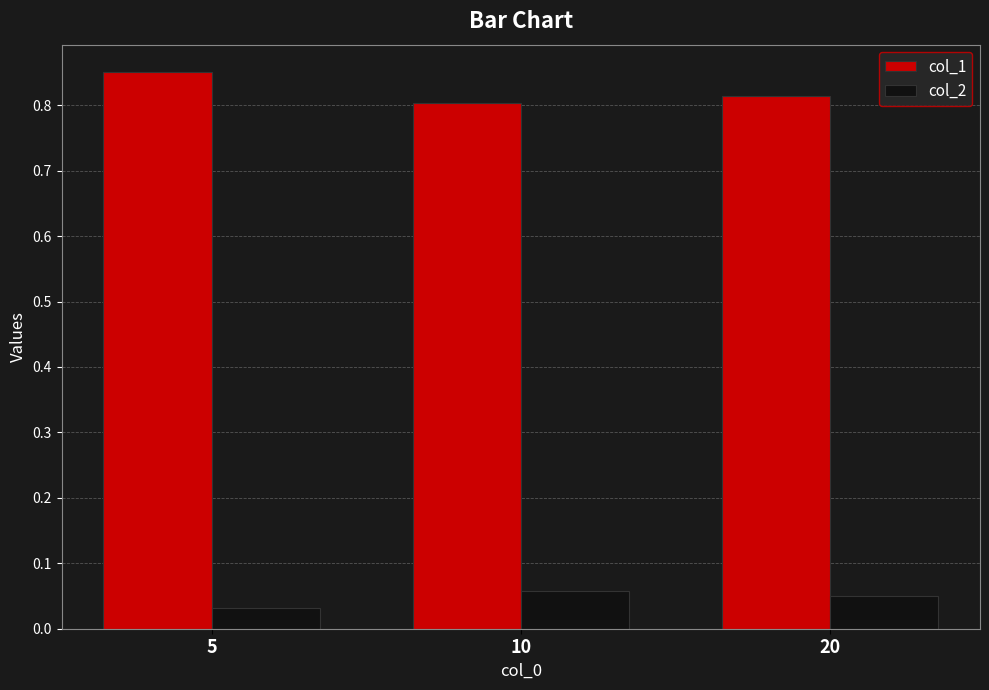

Which series has the largest total across all categories?

col_1